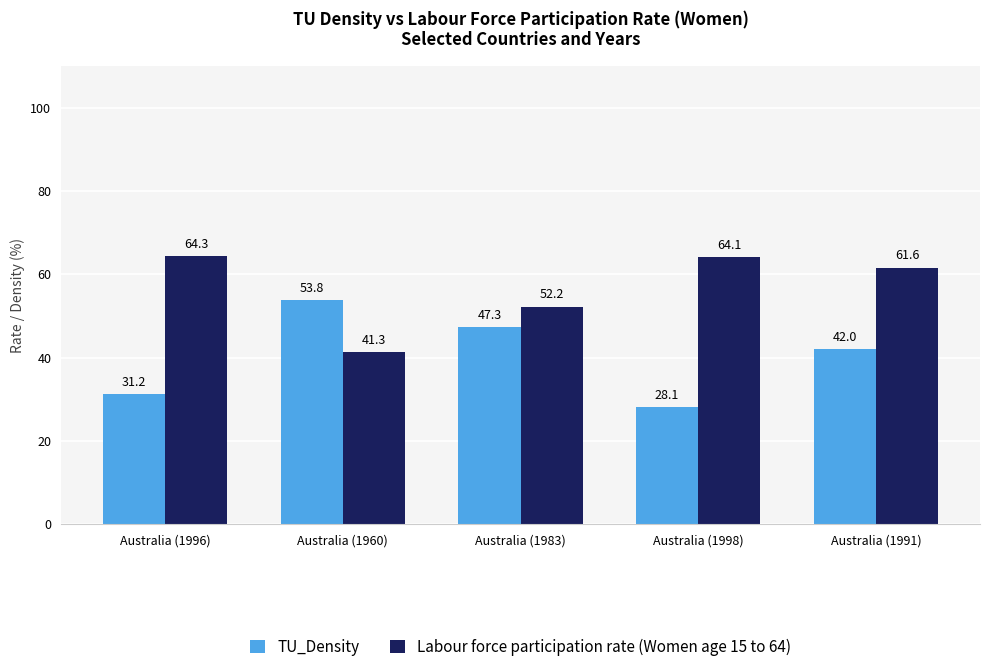

Which series has the largest range (max minus min)?

TU_Density